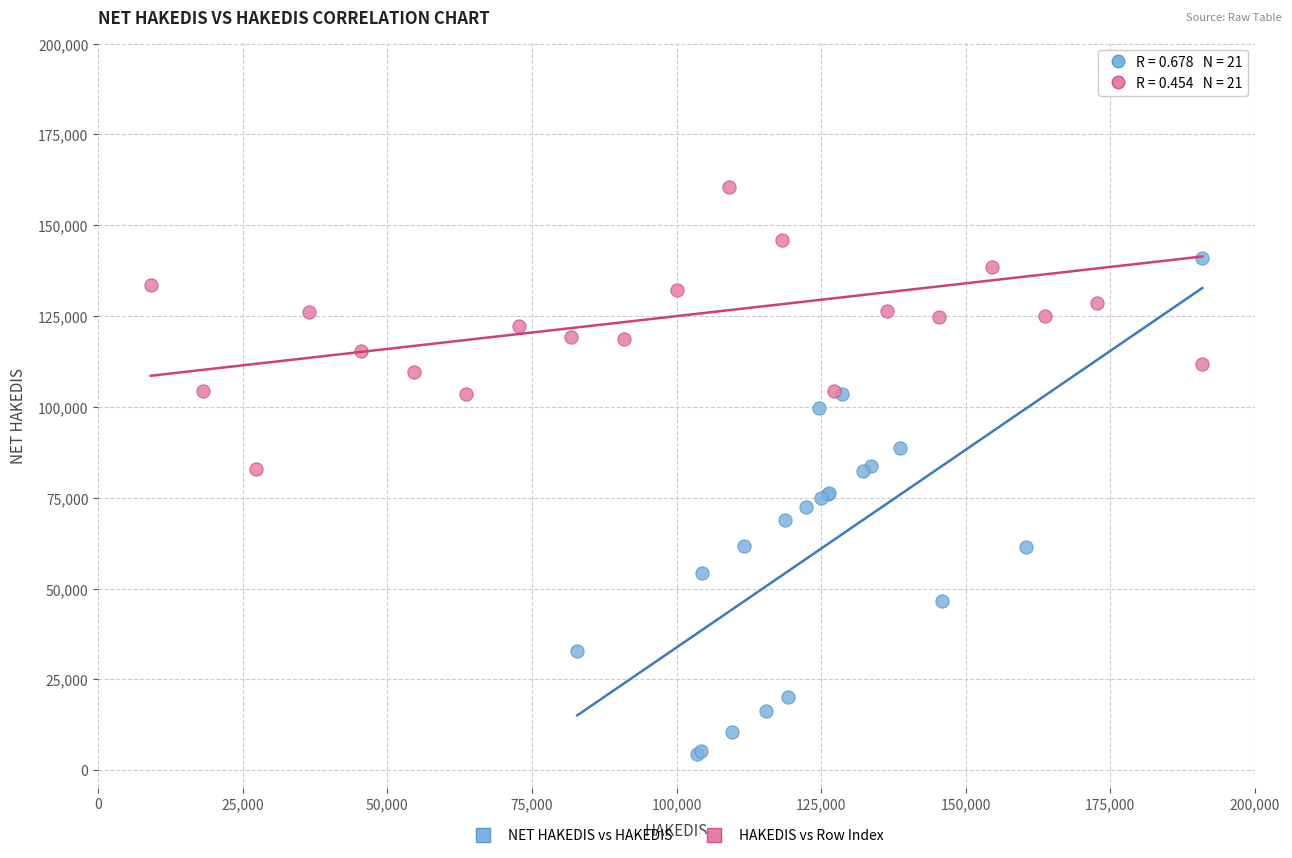

What are all the series names shown in the legend?

NET HAKEDIS vs HAKEDIS, HAKEDIS vs Row Index